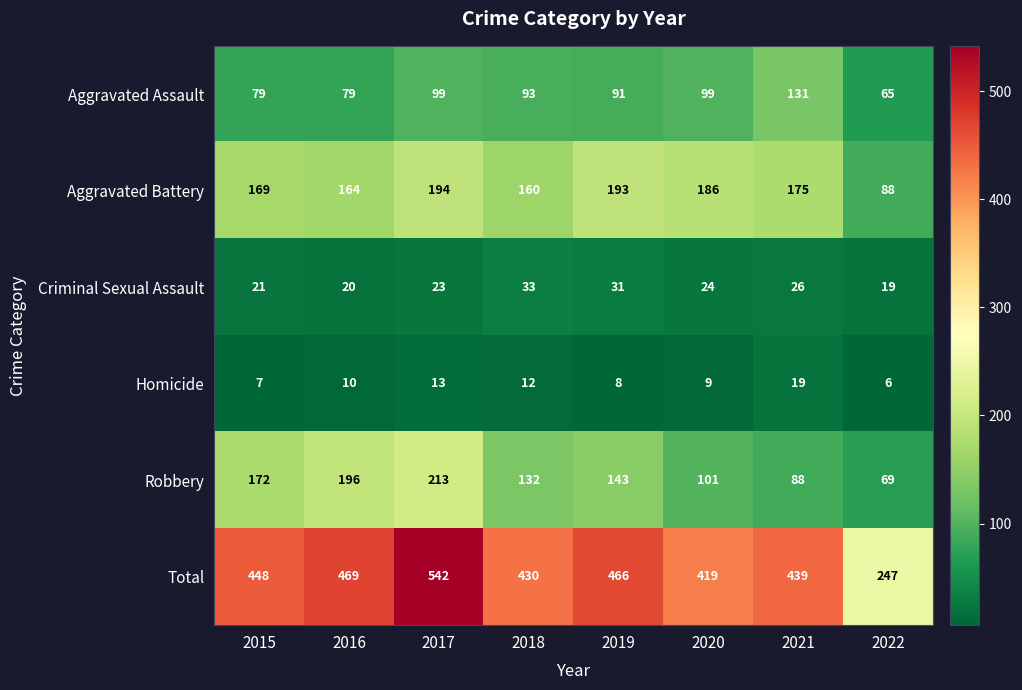

The Aggravated Assault series shows 99 at 2020. True or false?

True